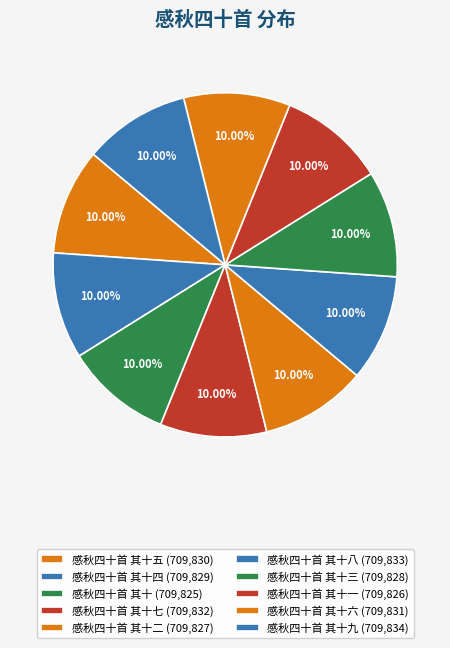

Does any single category account for the majority?

No